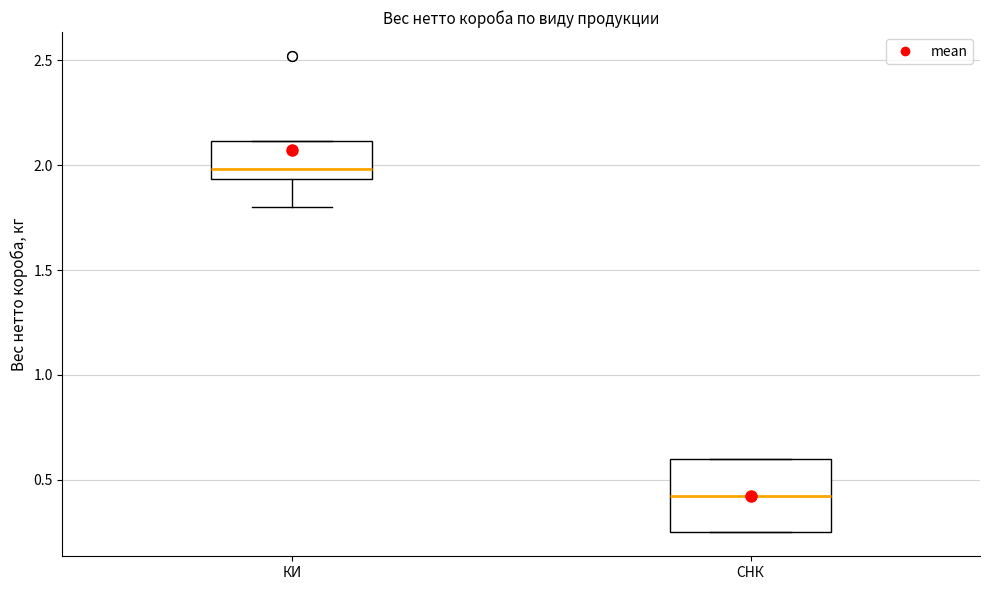

Reading left to right, transcribe this box plot: for each box, give where its median line is, the range the box spans, and where its two whiskers end, as read against the y-axis. The values are not printed on the chart, so give them approximately, as read against the axis.

КИ: median 2.00, box 1.95 to 2.10, whiskers 1.80 to 2.10
СНК: median 0.45, box 0.25 to 0.60, whiskers 0.25 to 0.60